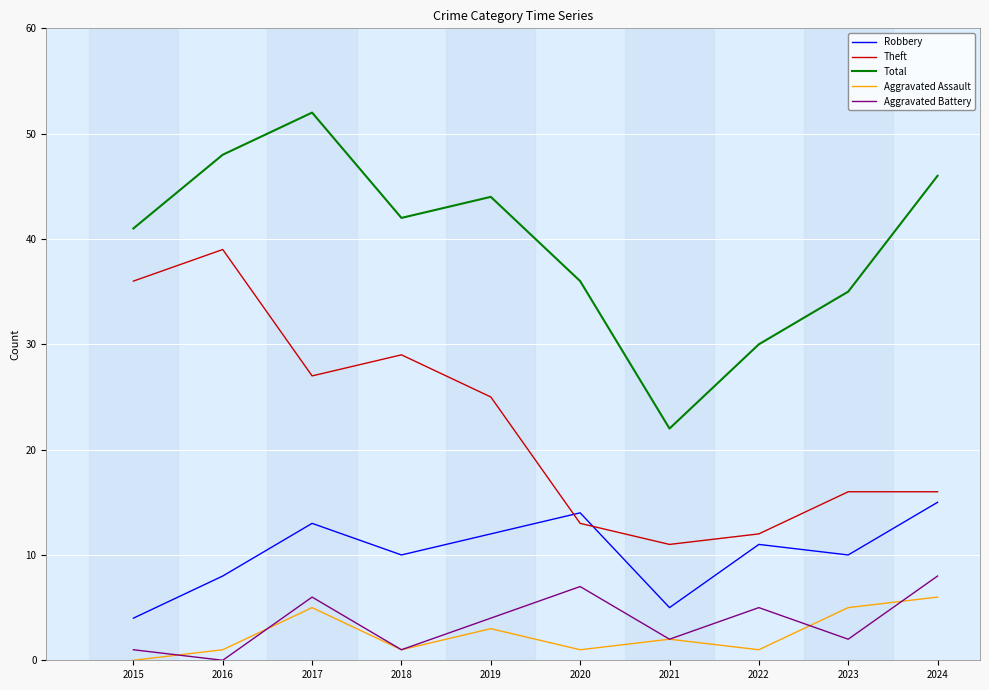

At which category does Aggravated Battery reach its first local peak?

2017